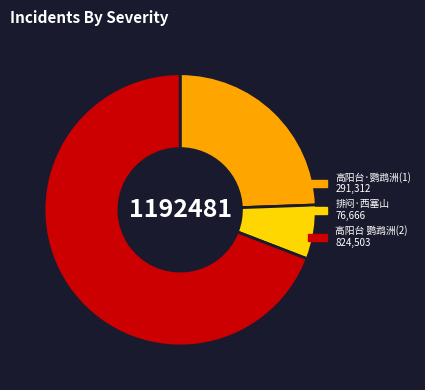

Is there a majority slice in this chart?

Yes